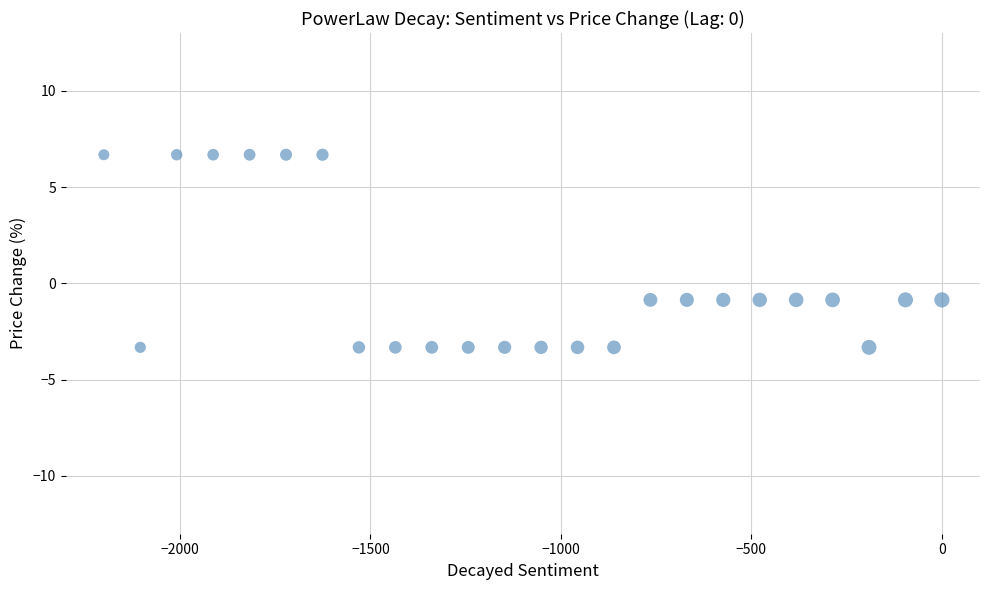

What is the range of Y values (max minus min)?

10.0